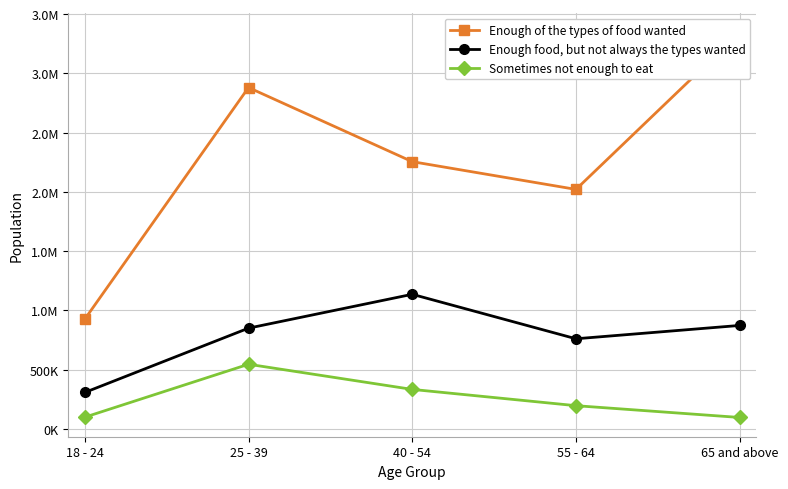

What is the label of the 4th point from the right?

25 - 39